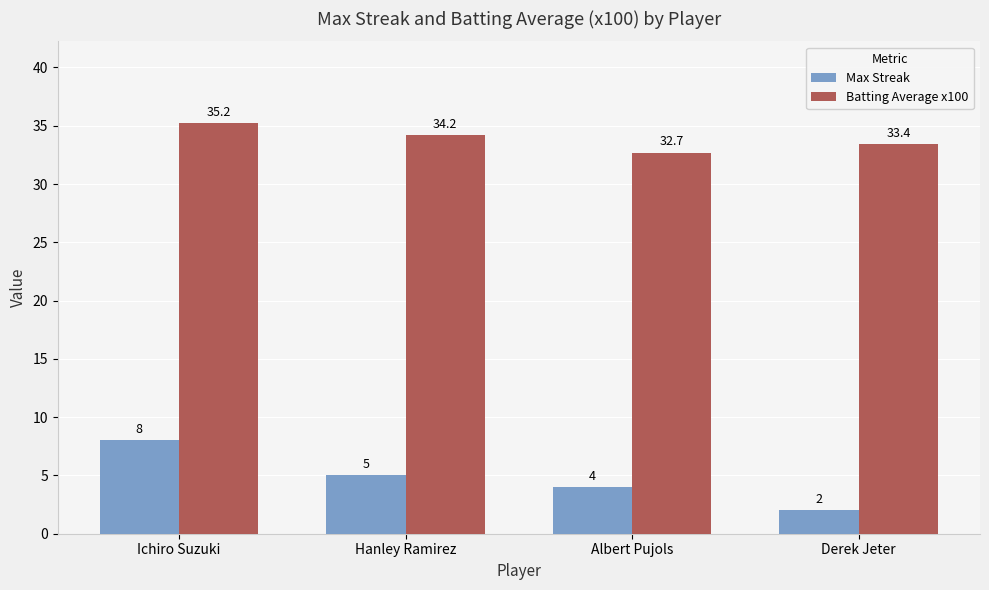

Which series has the widest spread of values?

Max Streak